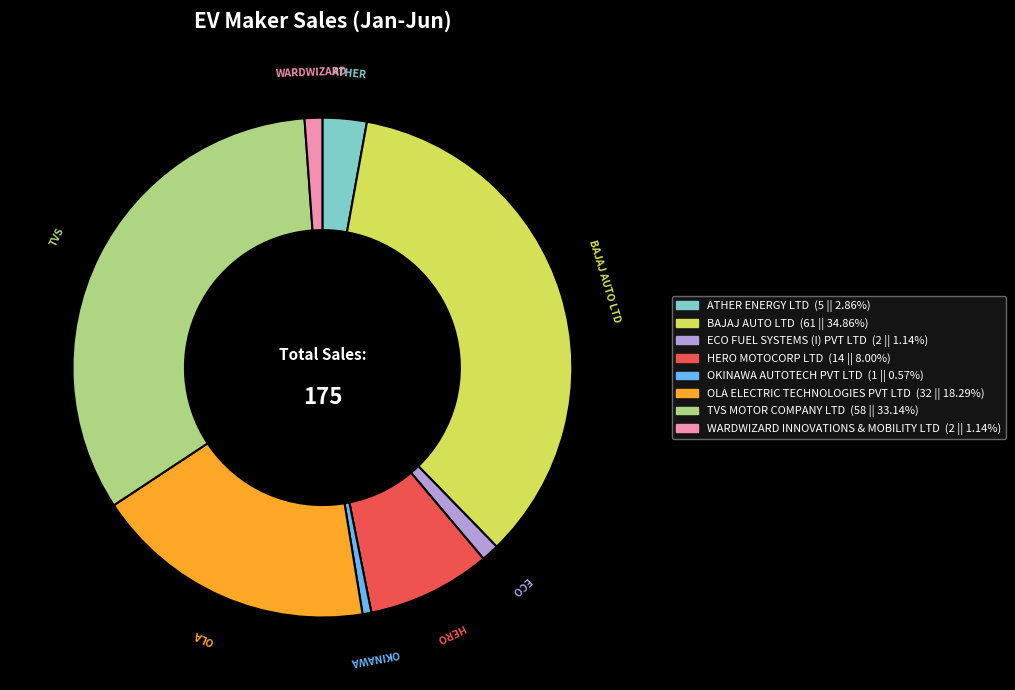

Does any single category account for the majority?

No